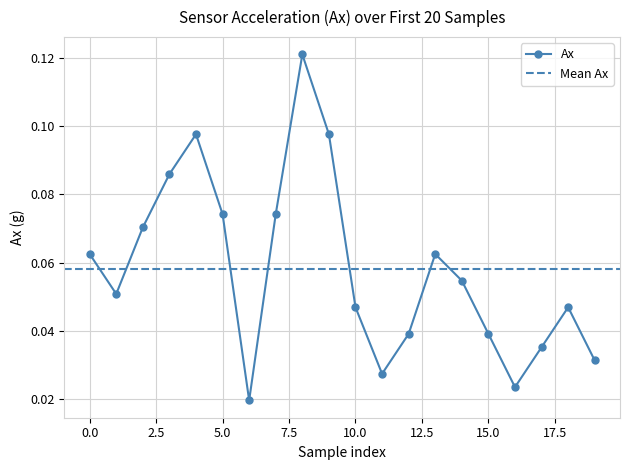

Does the chart display data point markers on the line(s)?

Yes